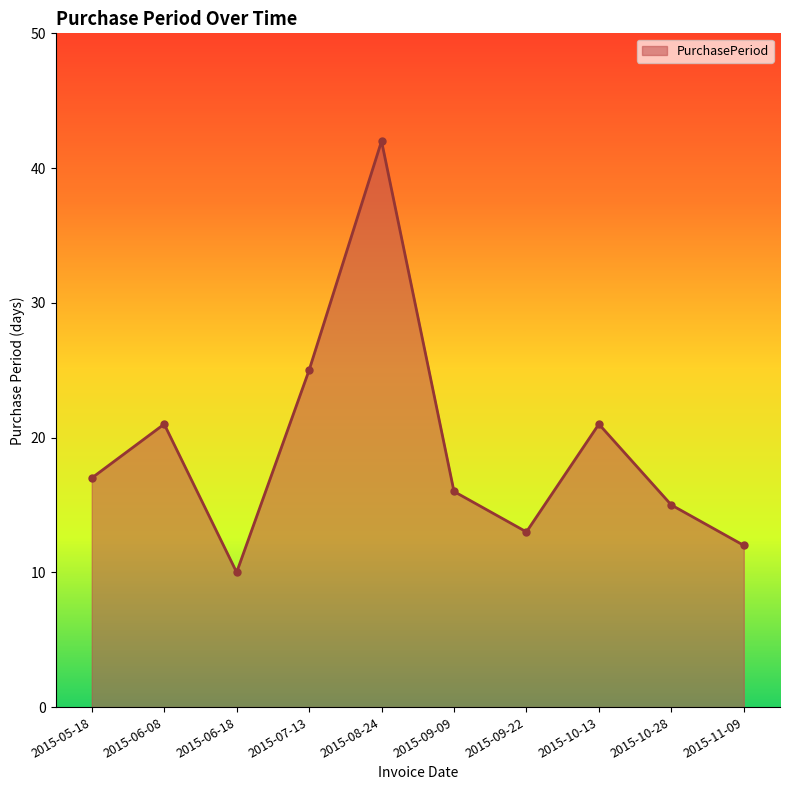

Reading right to left, what are all the values shown in this chart?

2015-11-09=12	2015-10-28=15	2015-10-13=21	2015-09-22=13	2015-09-09=16	2015-08-24=42	2015-07-13=25	2015-06-18=10	2015-06-08=21	2015-05-18=17